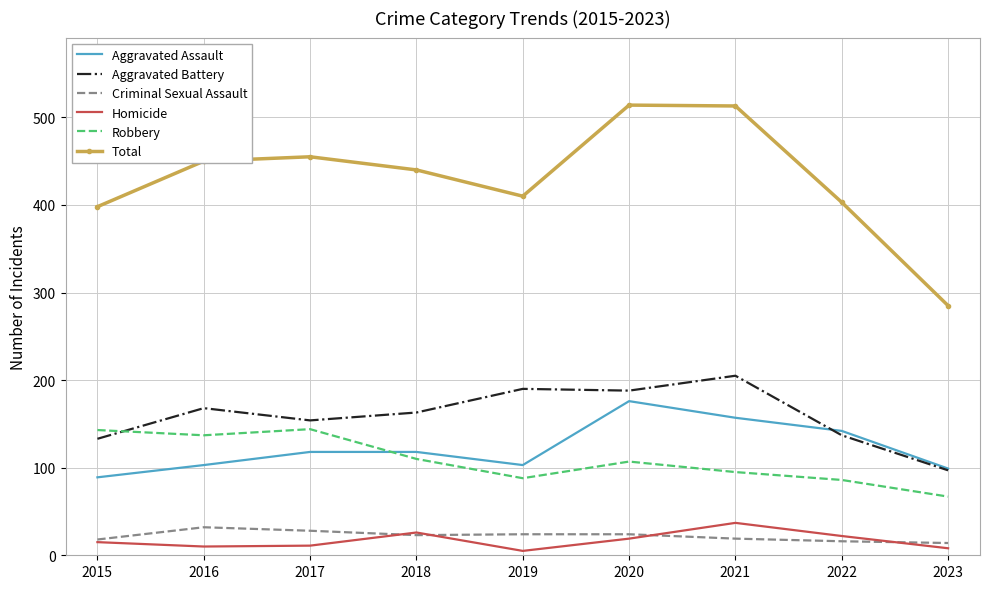

Where is the first local maximum for Homicide?

2018